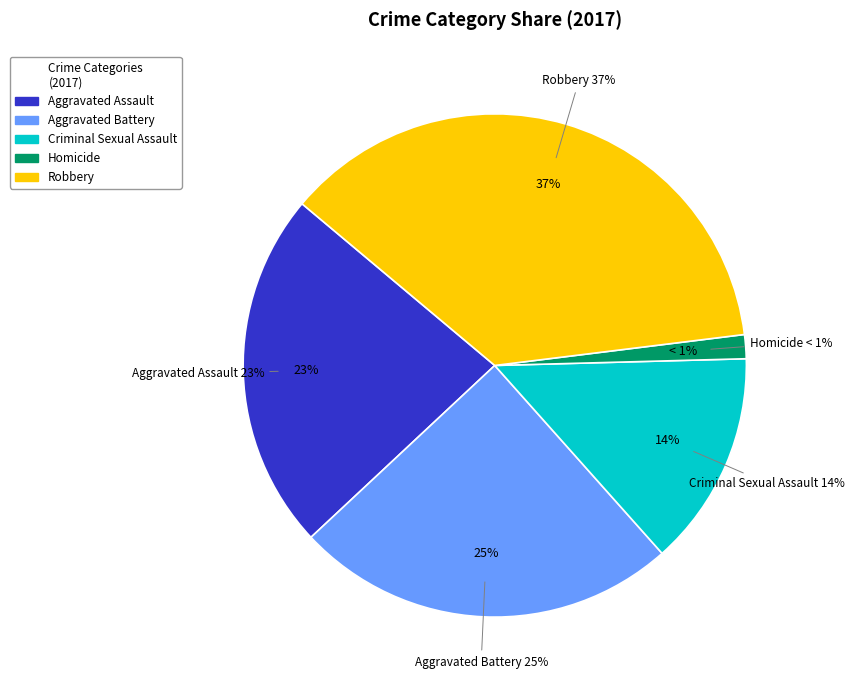

To the nearest percent, what is the combined percentage of Robbery and Homicide?

38%